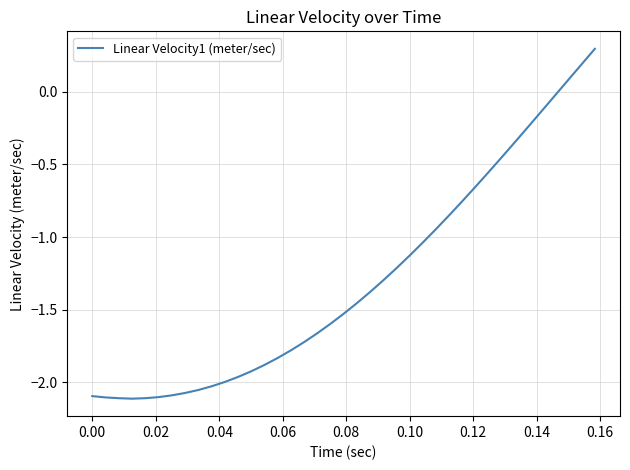

What is the difference between the maximum and minimum values?

2.4